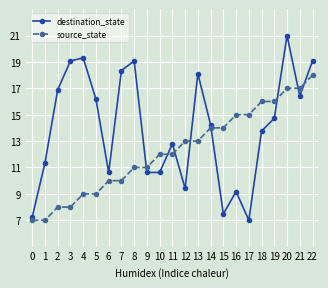

Where is the first local minimum for destination_state?

6